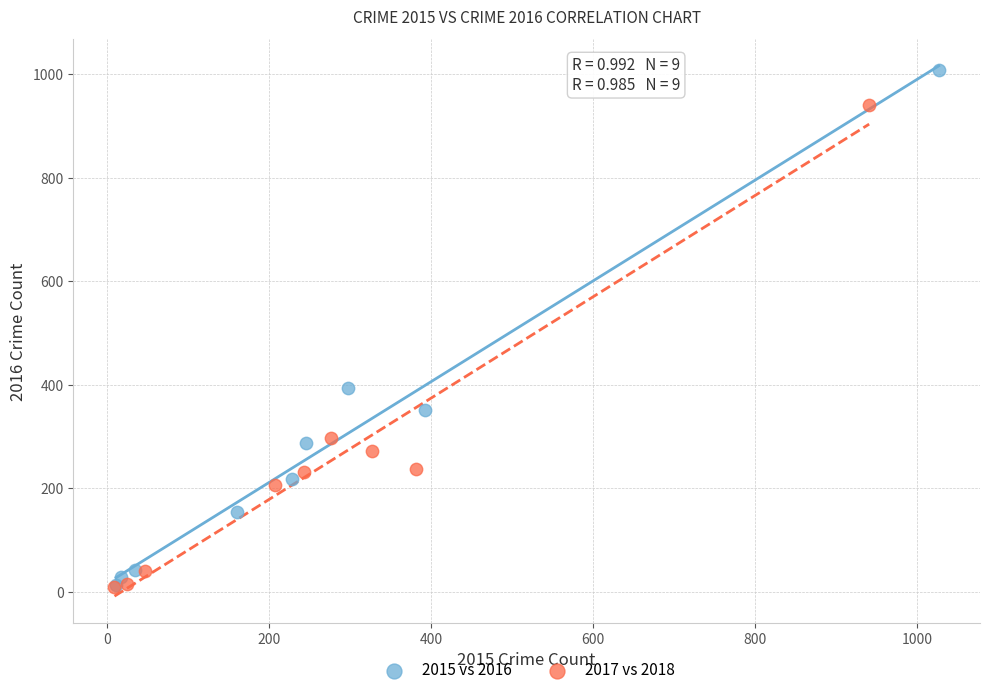

Which series has the largest Y range (max minus min)?

2015 vs 2016